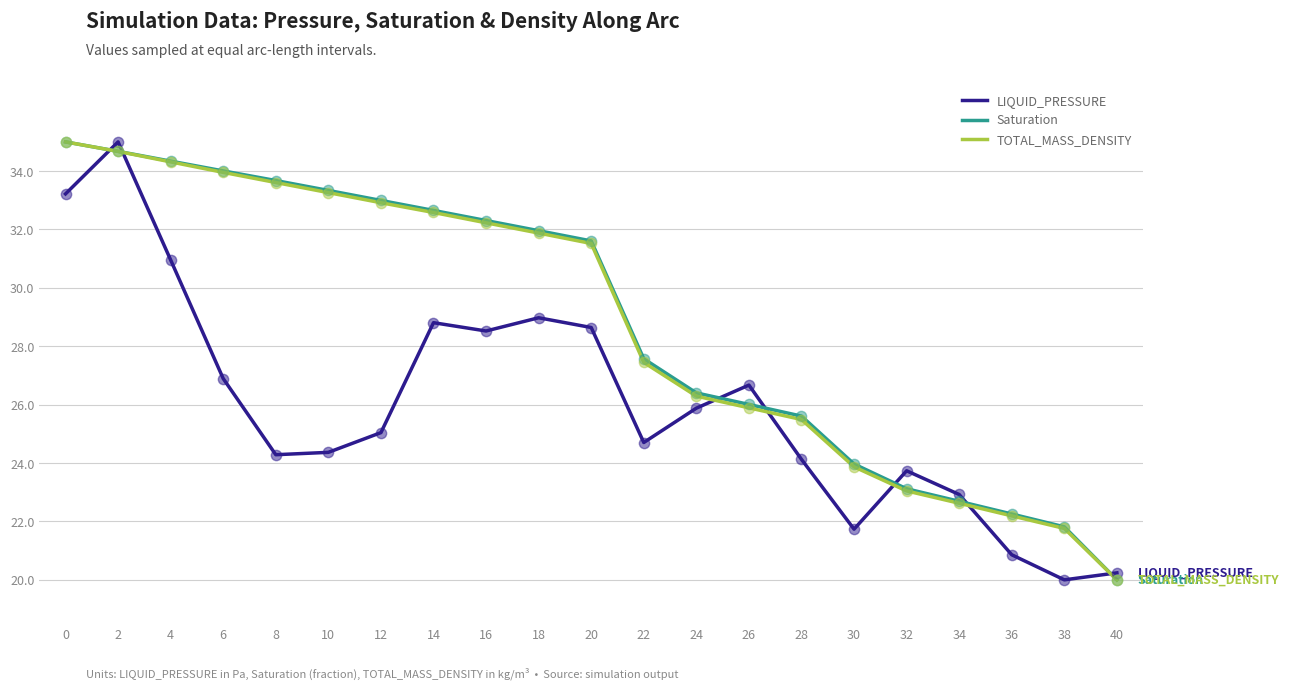

What is the spread (max minus min) of values at 2?

0.3